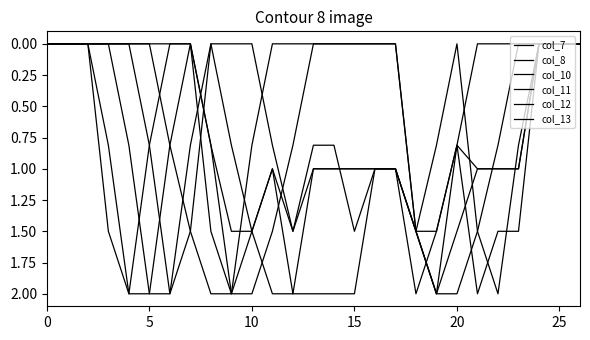

At how many categories does at least one series exceed 1?

19